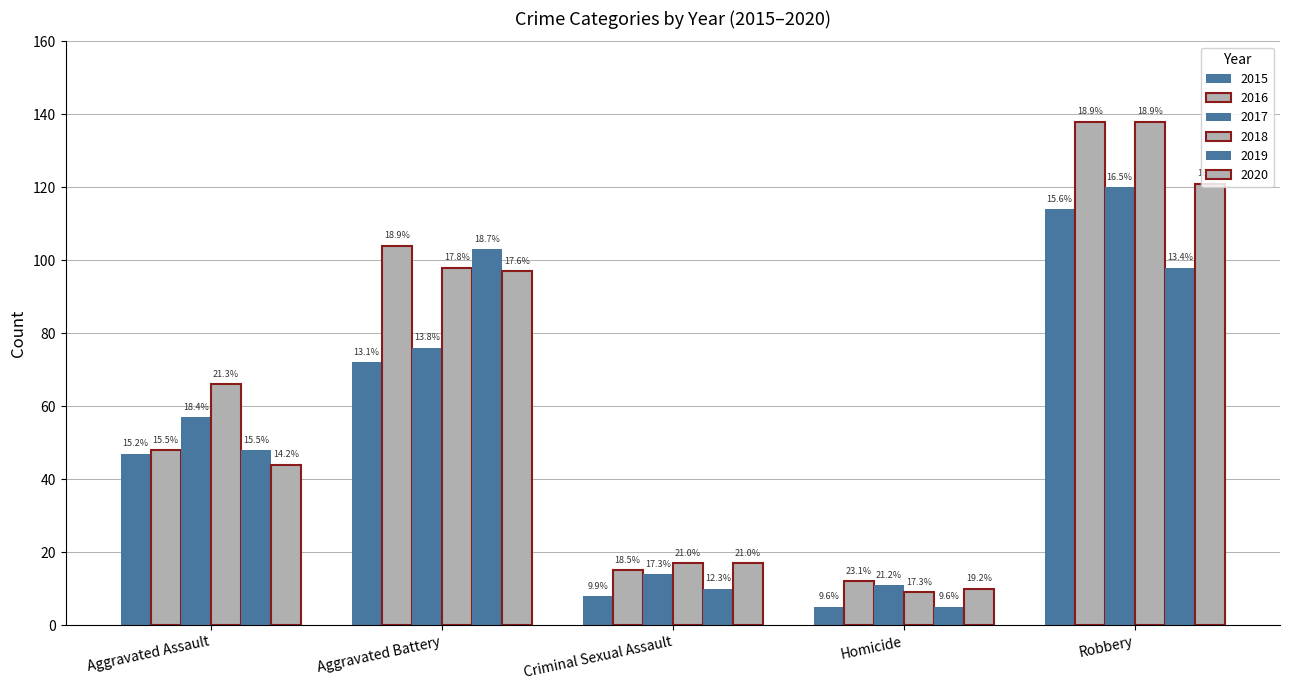

At which label does 2017 first exceed 57?

Aggravated Battery